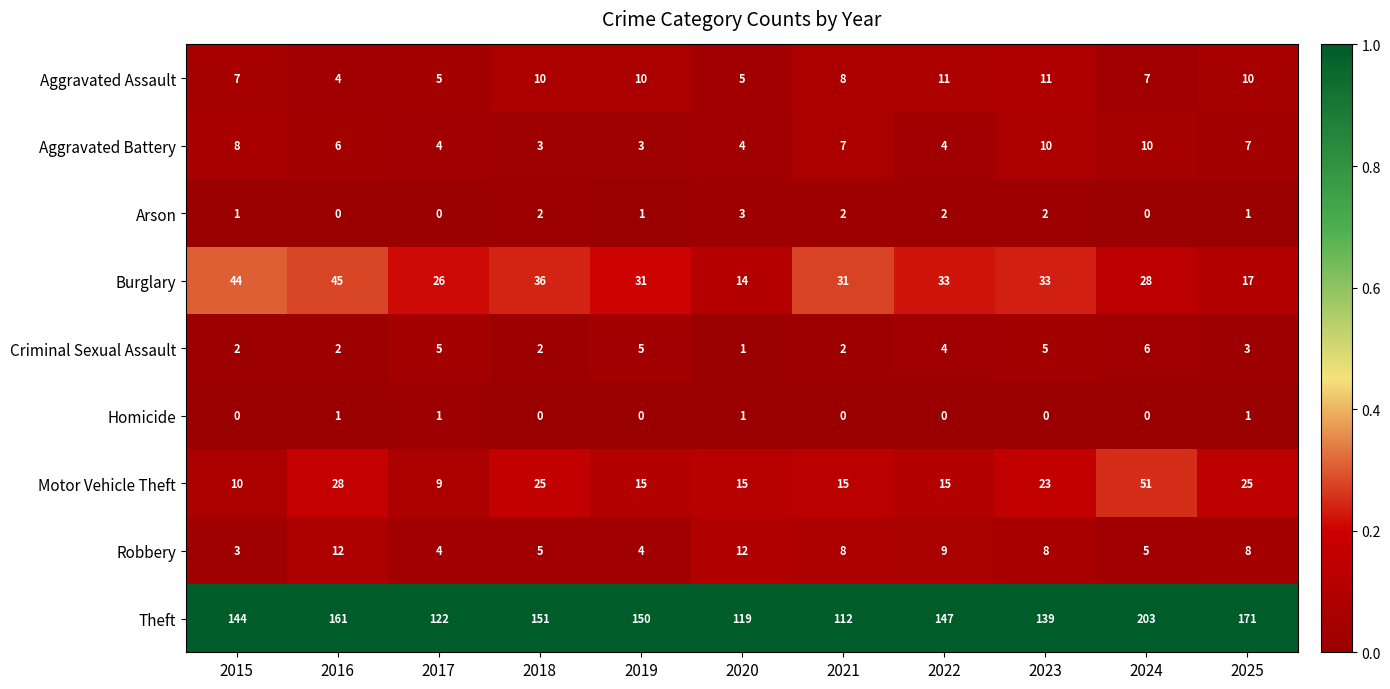

At which label does Aggravated Assault first exceed 8?

2018